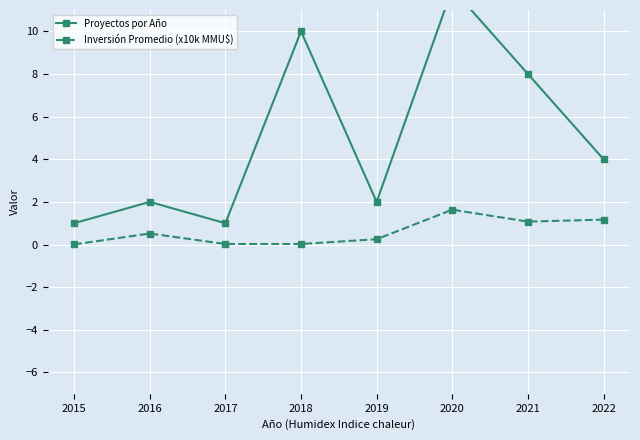

What is the sum of the Inversión Promedio (x10k MMU$) values at 2022 and 2019?

1.4